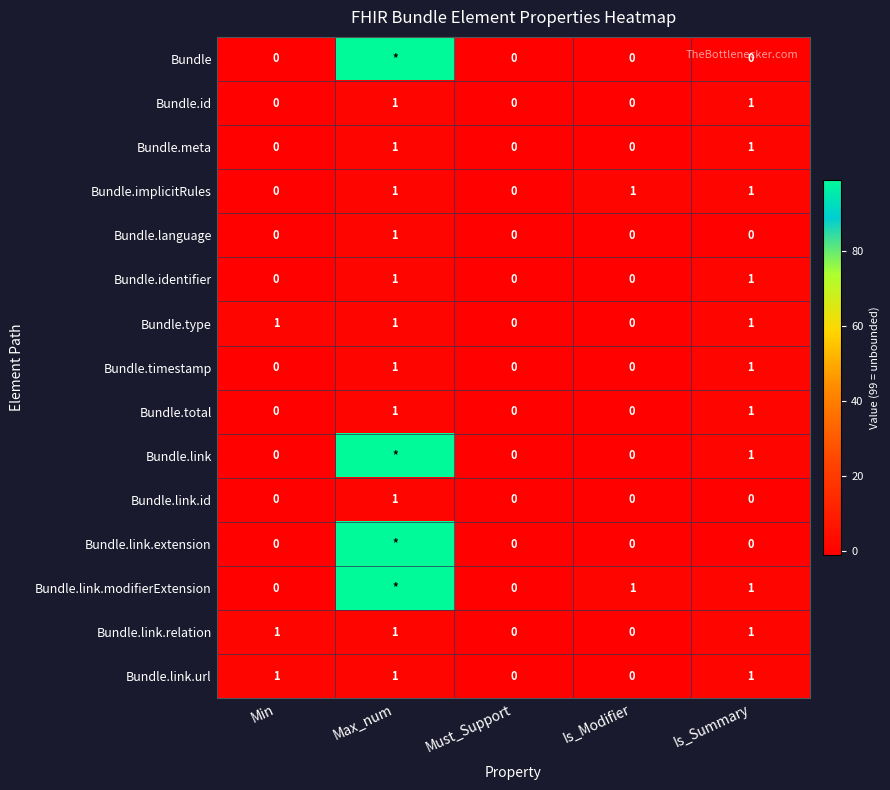

What is the sum of all Bundle.link.url values?

3